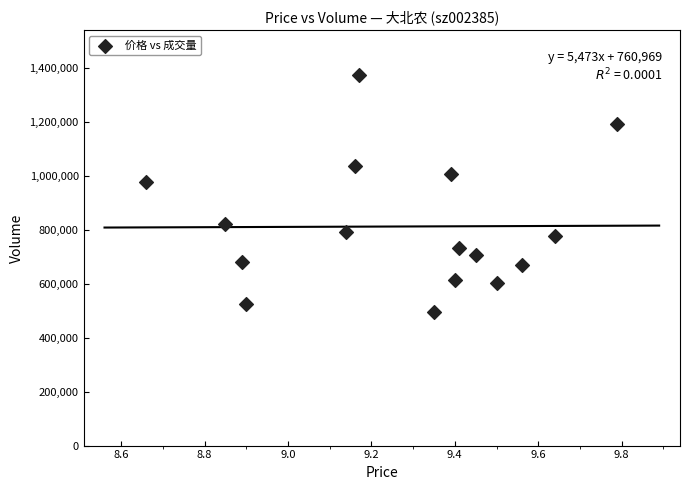

What Y value in the scatter plot is closest to 933850?

975366